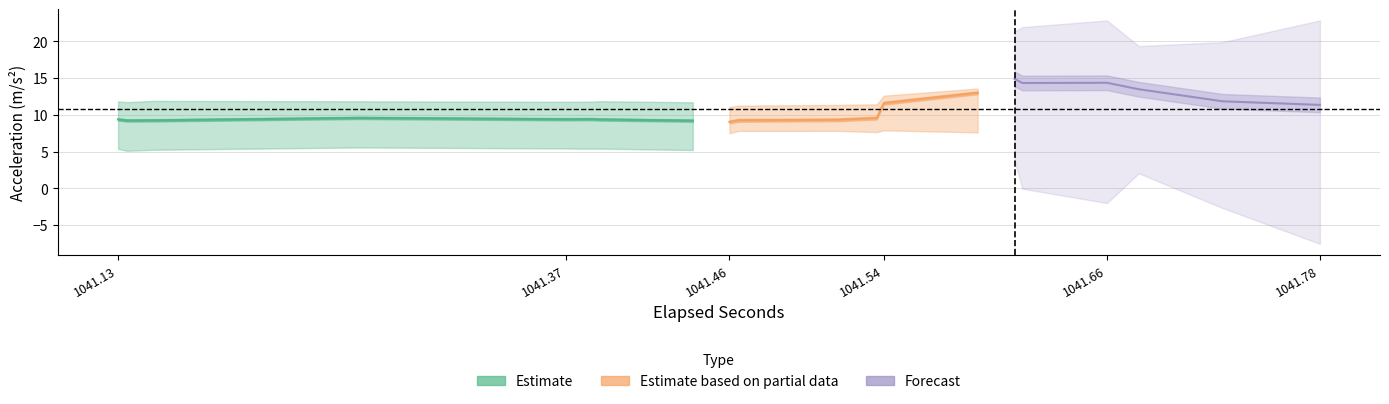

What is the difference between the maximum and minimum values in the acc_z series?

3.6